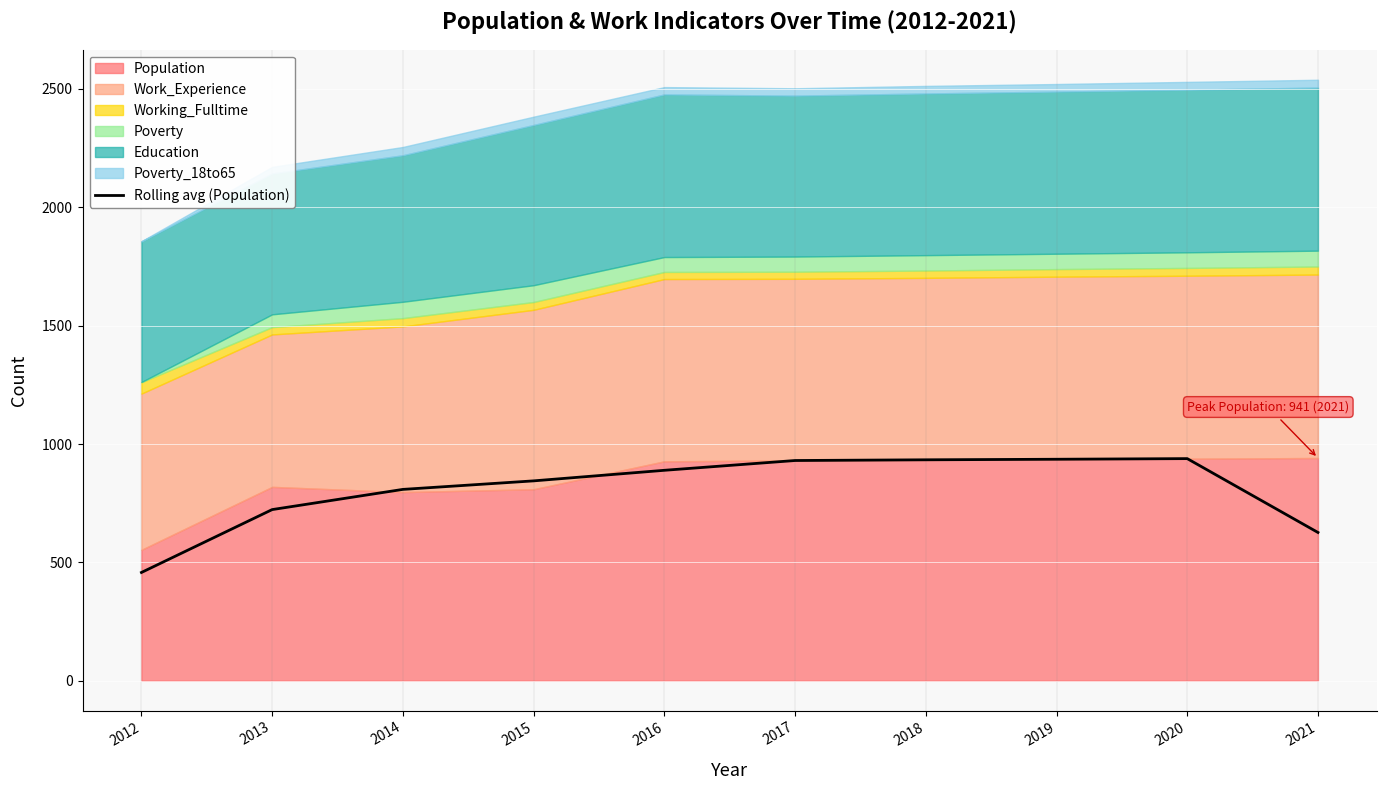

What is the value of the 9th point from the left?

938.3